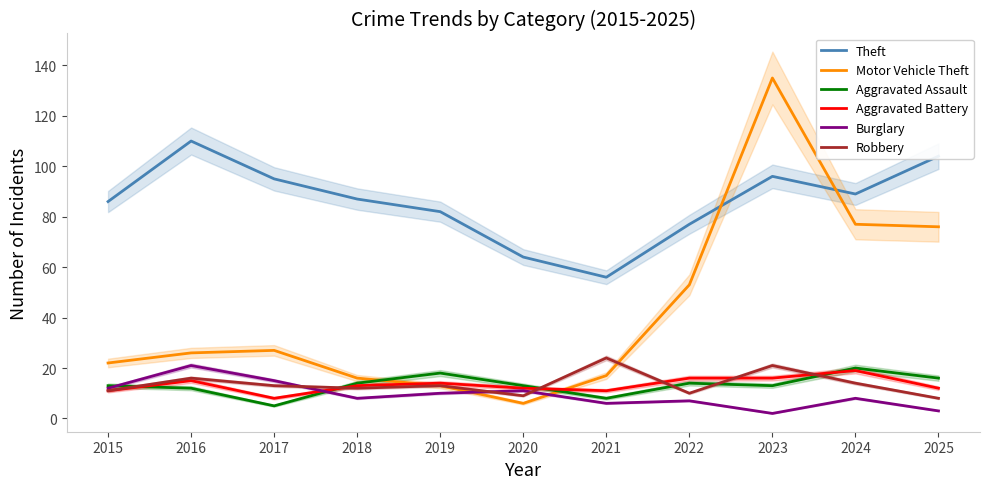

What is the difference between the Robbery values at 2015 and 2019?

2